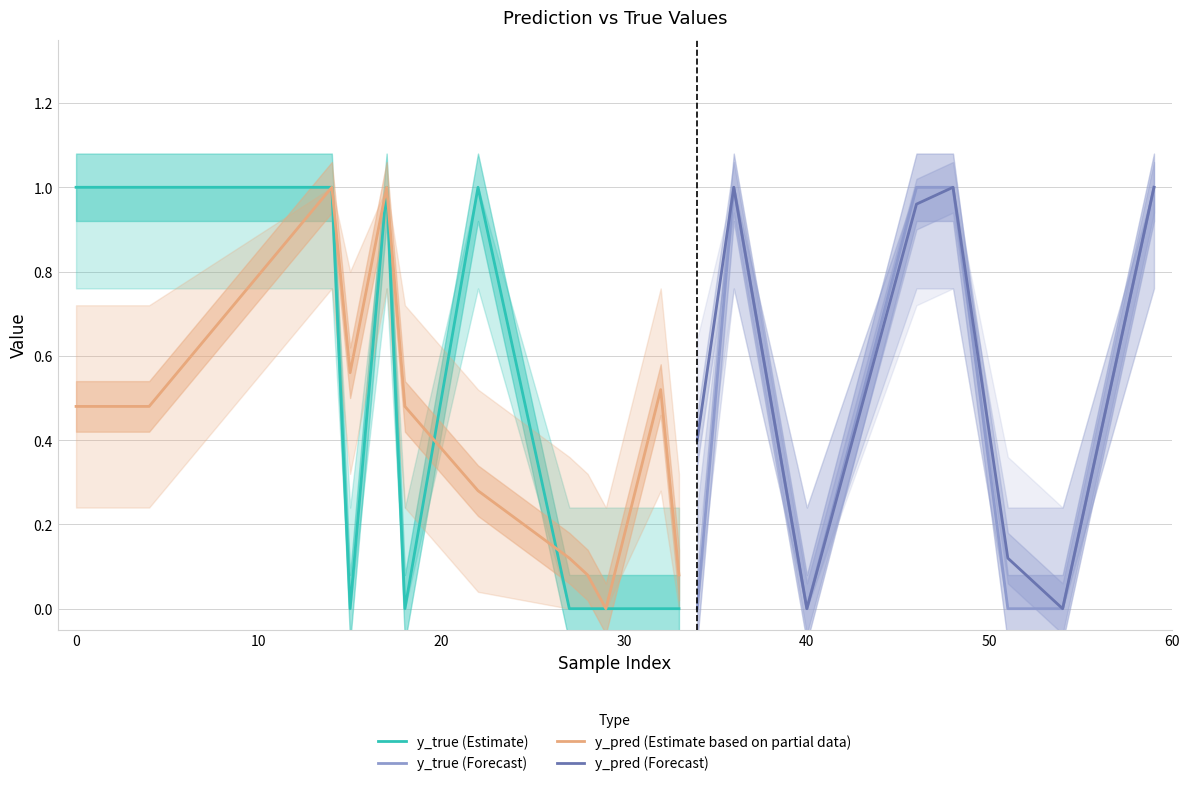

What is the difference between the second highest and minimum values in the y_true series?

1.0